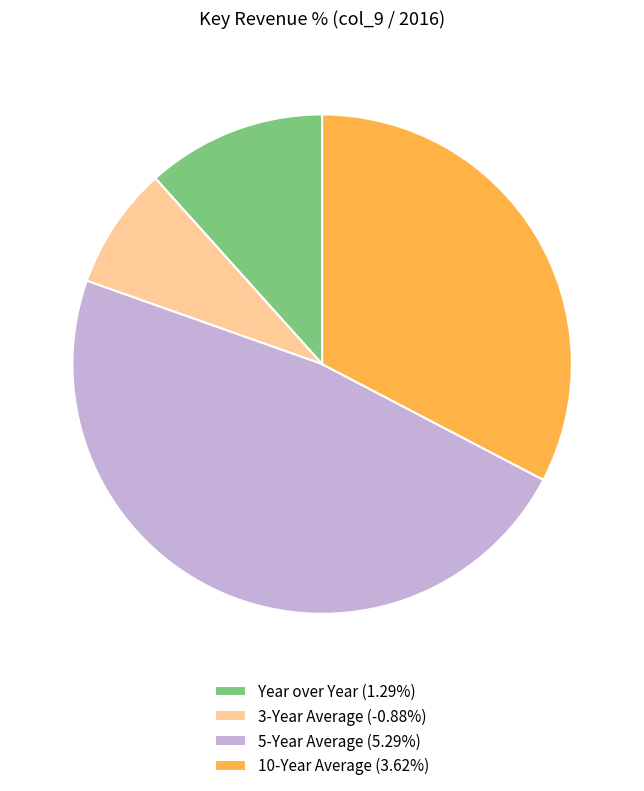

Which slice is the largest?

5-Year Average